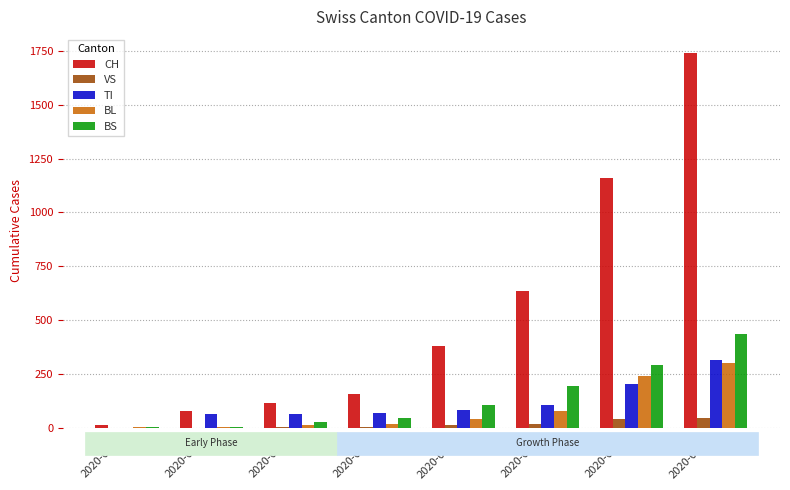

The BS series shows 75 at 2020-03-27. True or false?

False